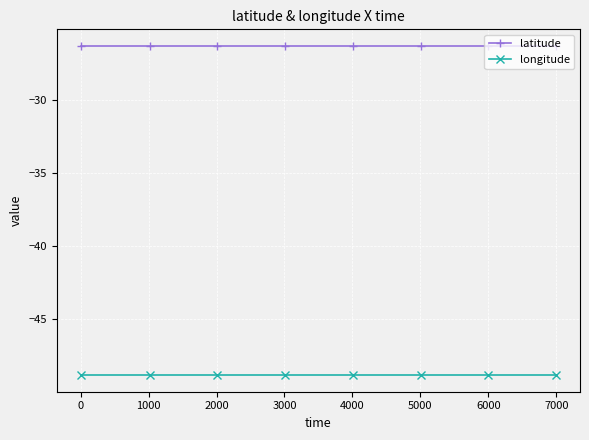

True or false: latitude and longitude cross at least once.

False